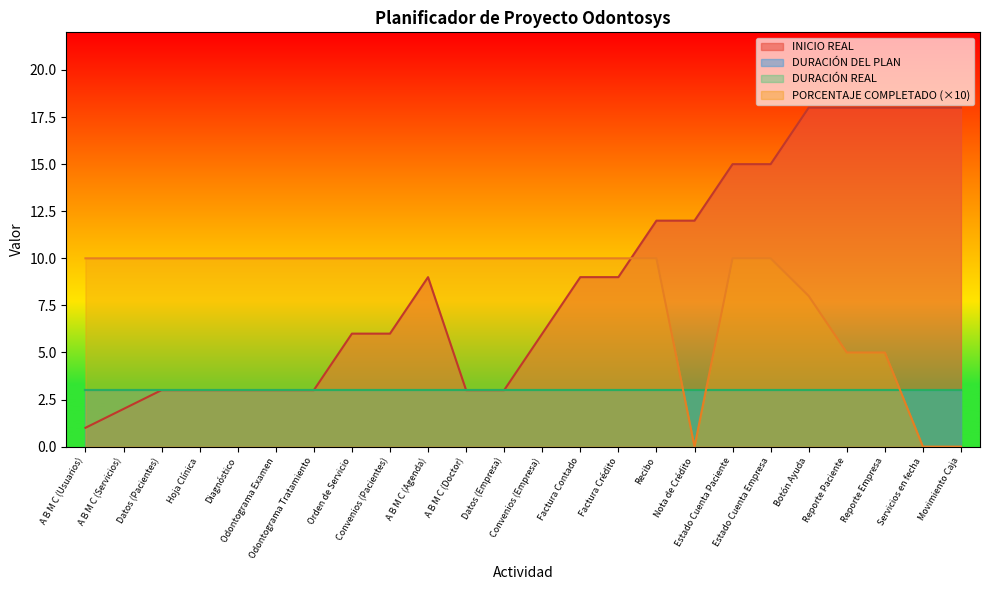

How many interior local valleys does the PORCENTAJE COMPLETADO series have?

1